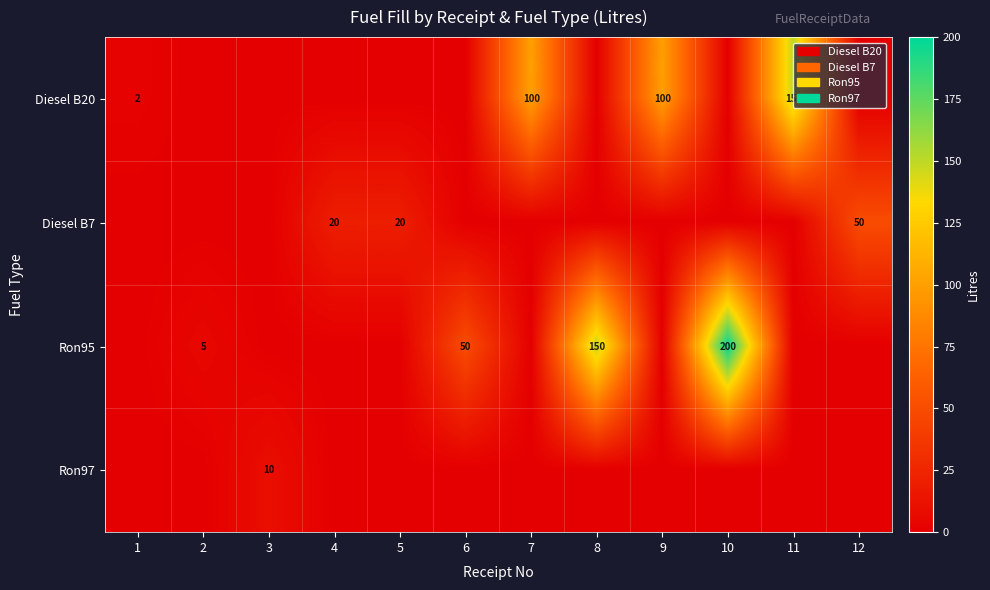

At which category is the sum across all series the highest?

10